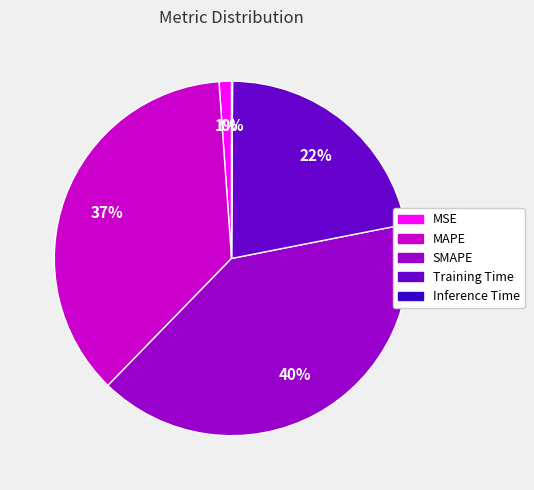

To the nearest percent, what is the difference between the largest and smallest slice percentages?

40%